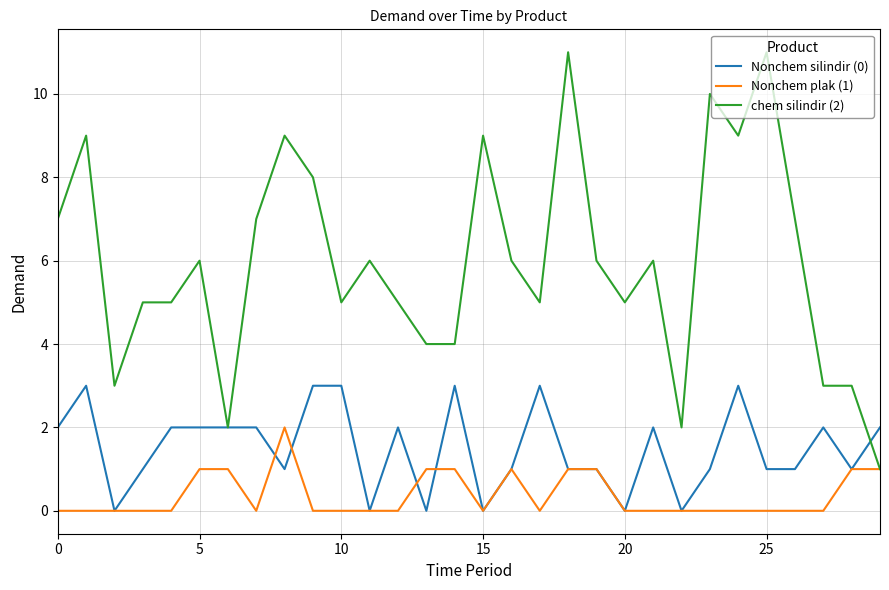

Which series has the widest spread of values?

chem silindir (2)